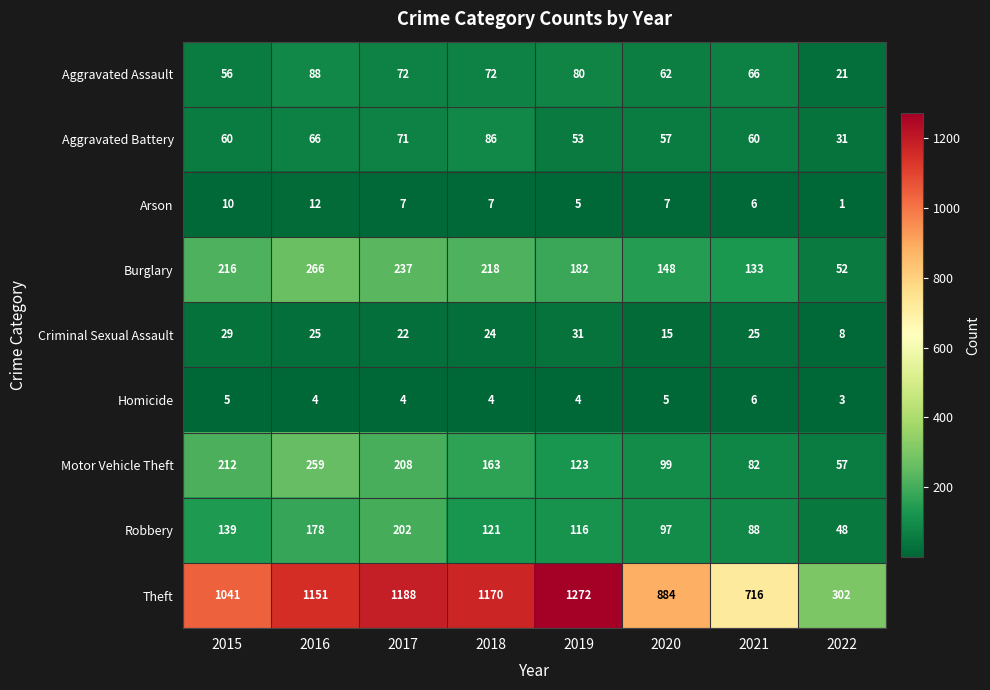

What is the sum of all Robbery values?

989